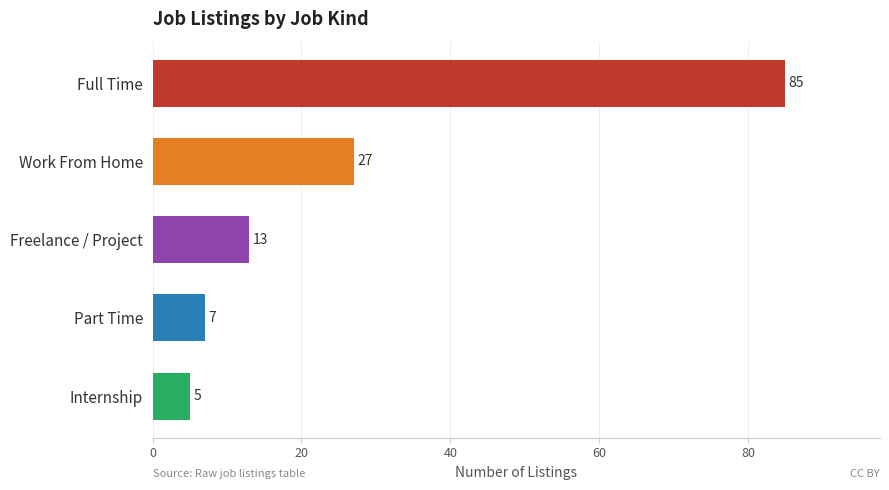

How many data points does each series have?

5